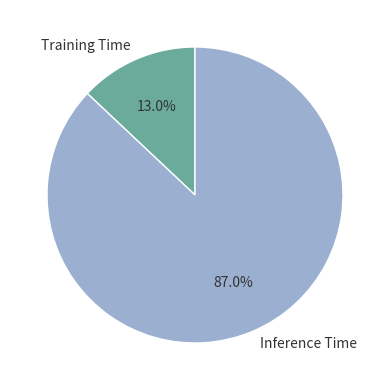

Which has a higher value, Training Time or Inference Time?

Inference Time